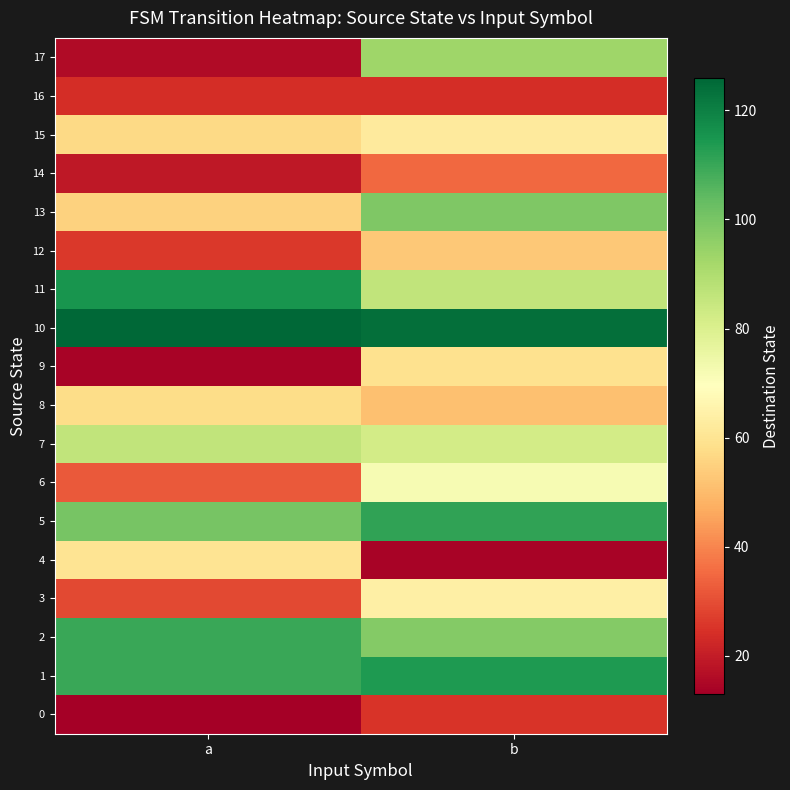

At which category does the chart reach its minimum across all series?

a